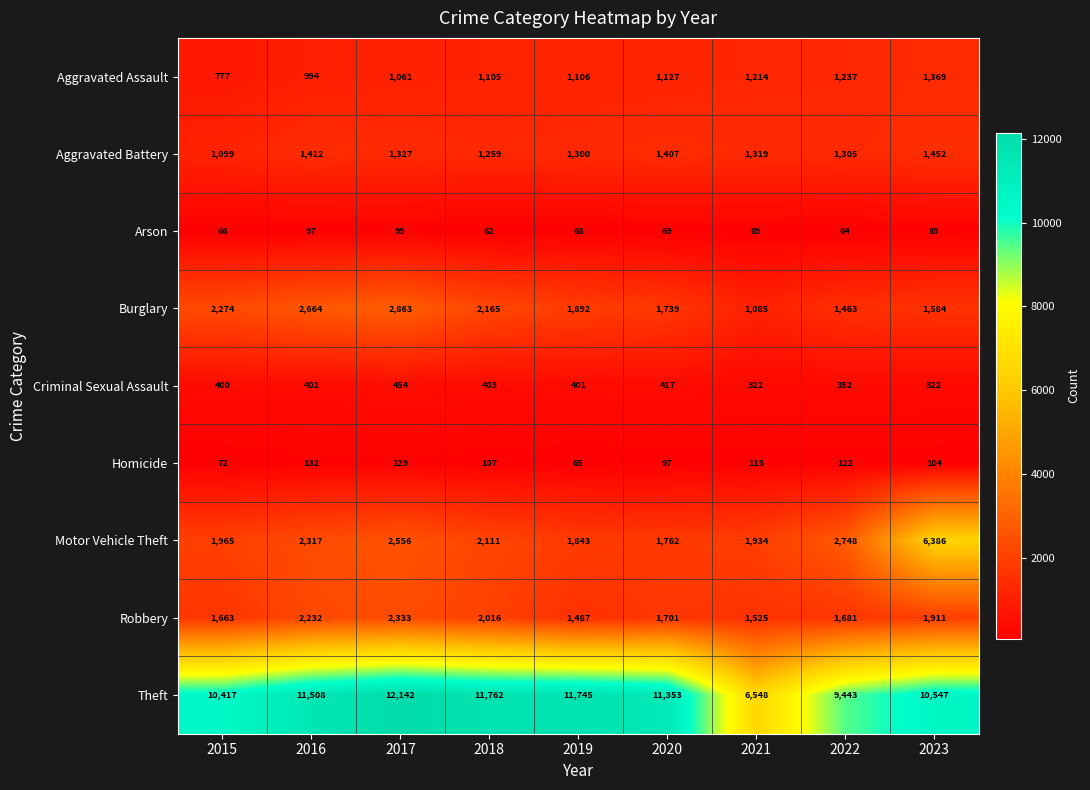

List the series in order of their peak value, lowest first.

Arson, Homicide, Criminal Sexual Assault, Aggravated Assault, Aggravated Battery, Robbery, Burglary, Motor Vehicle Theft, Theft